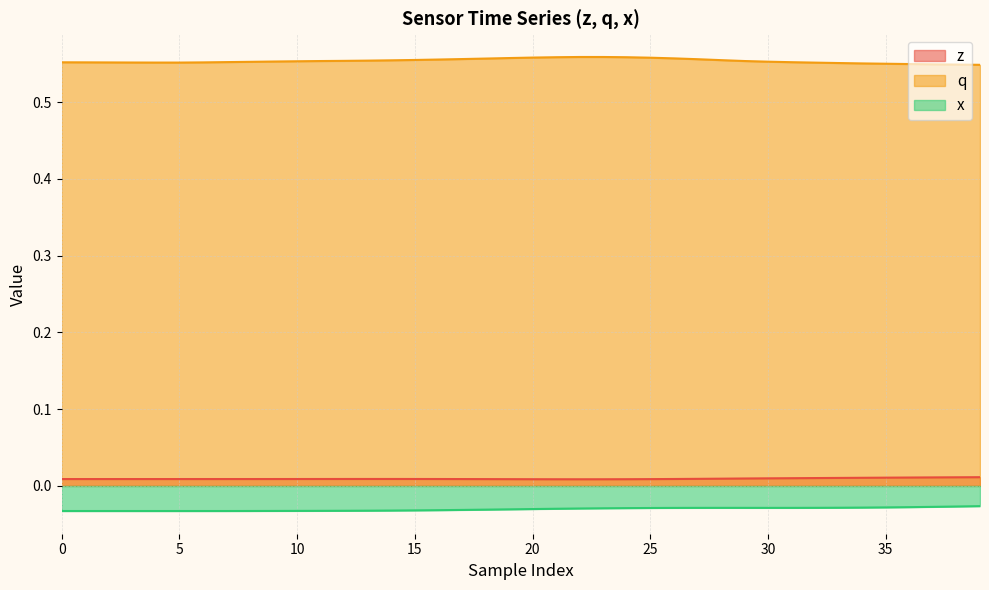

List the series in order of their peak value, highest first.

q, z, x